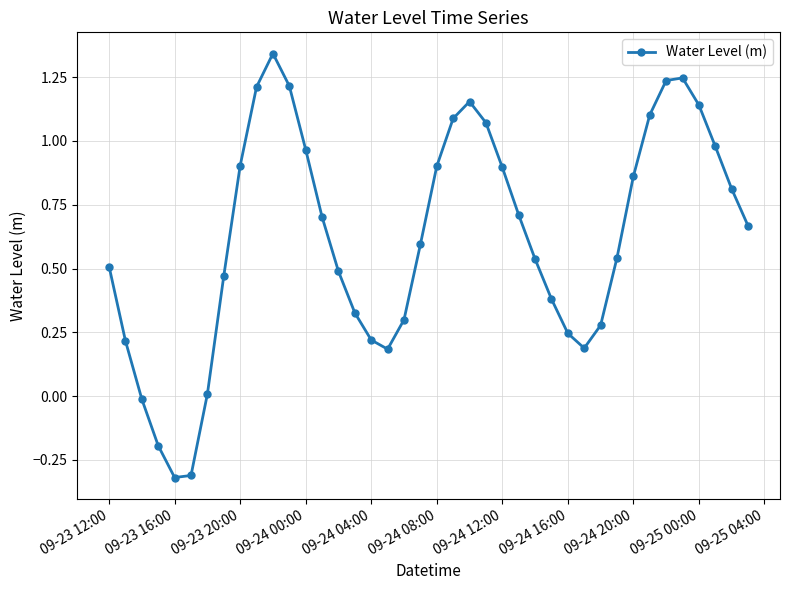

True or false: there are more than 2 points higher than both neighbors.

True